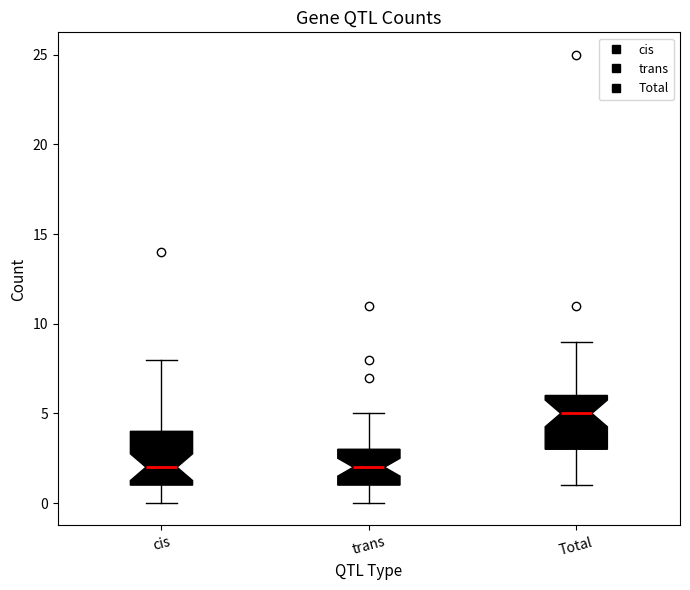

Where is the upper edge of the box for Total on the y-axis? The values are not printed on the chart, so give them approximately, as read against the axis.

6